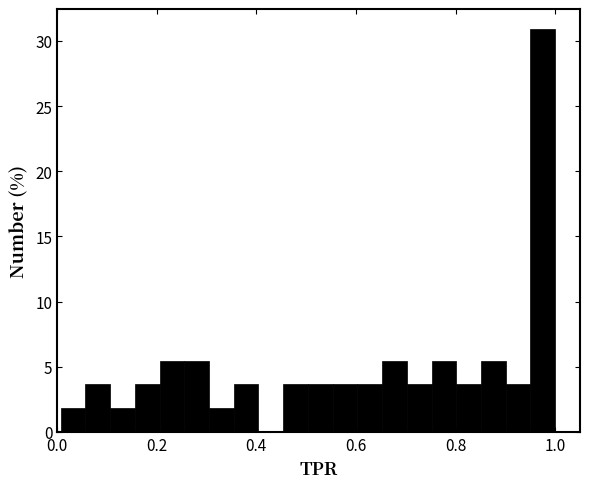

Around what value on the x-axis is the tallest bar? Give the approximate position of its centre, as read against the axis.

0.98